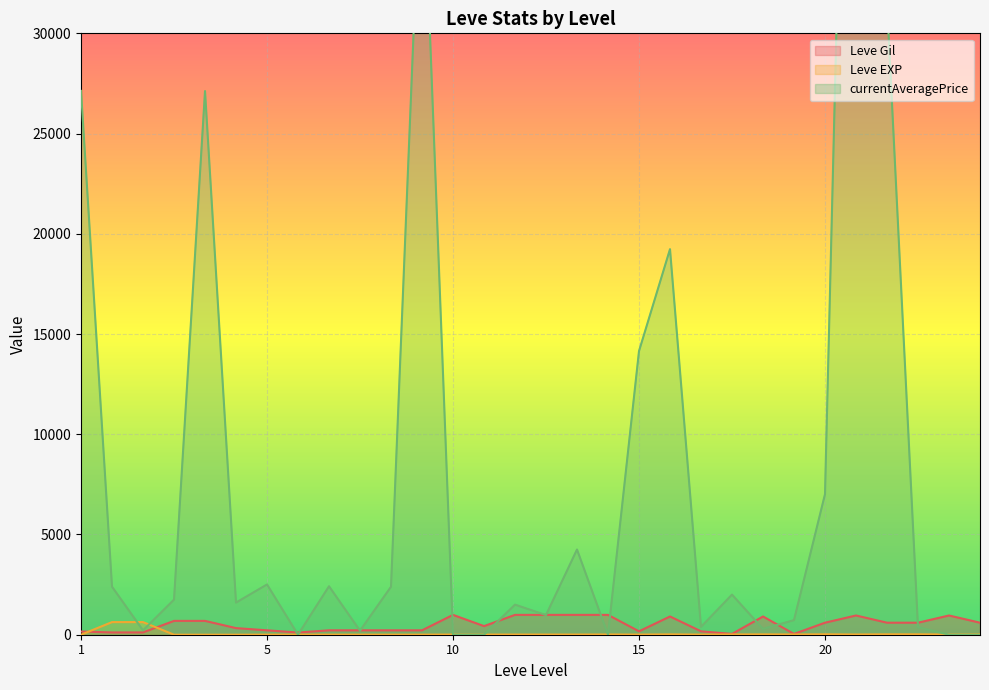

How many distinct data groups are displayed?

3